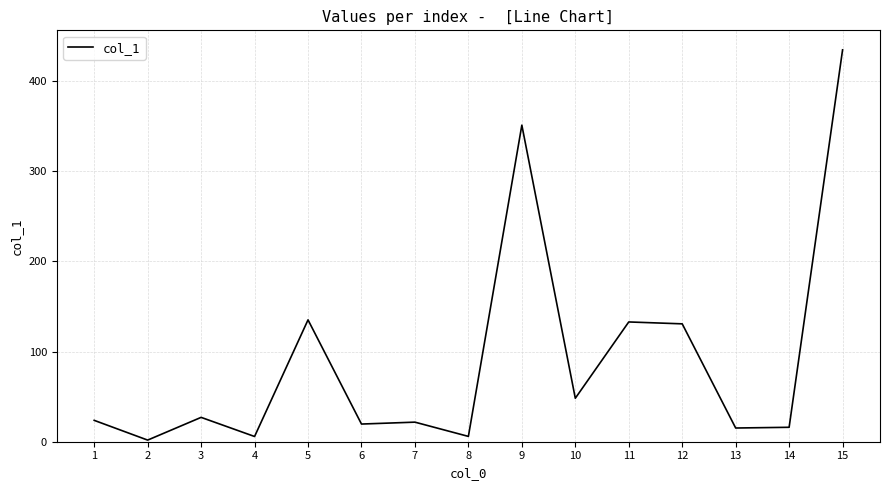

What is the difference between the maximum and minimum values?

432.7